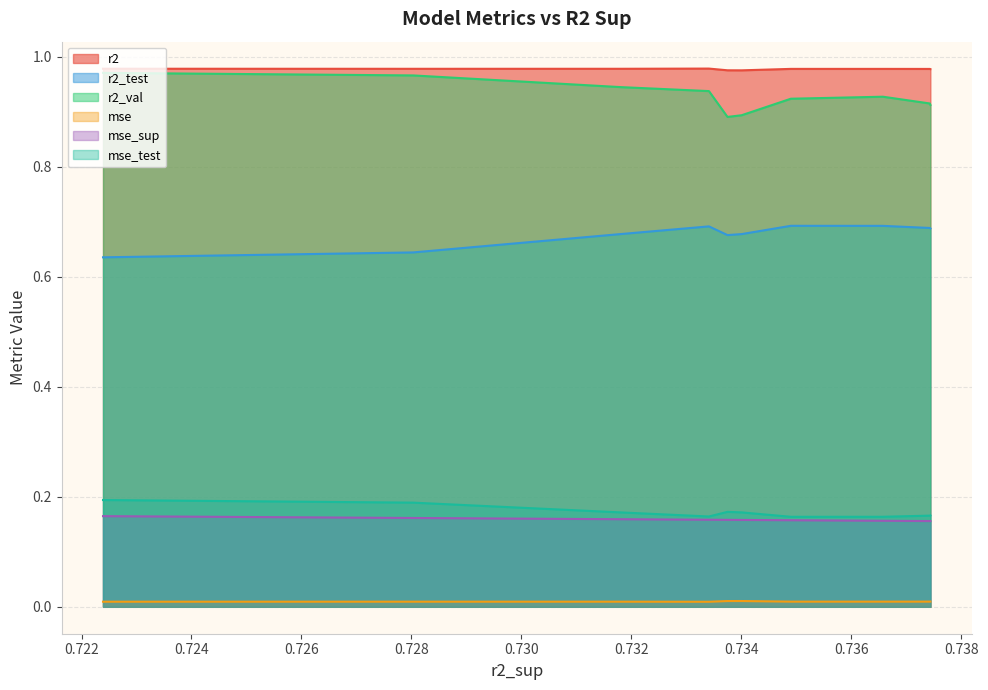

What are all the series names shown in the legend?

r2, r2_test, r2_val, mse, mse_sup, mse_test